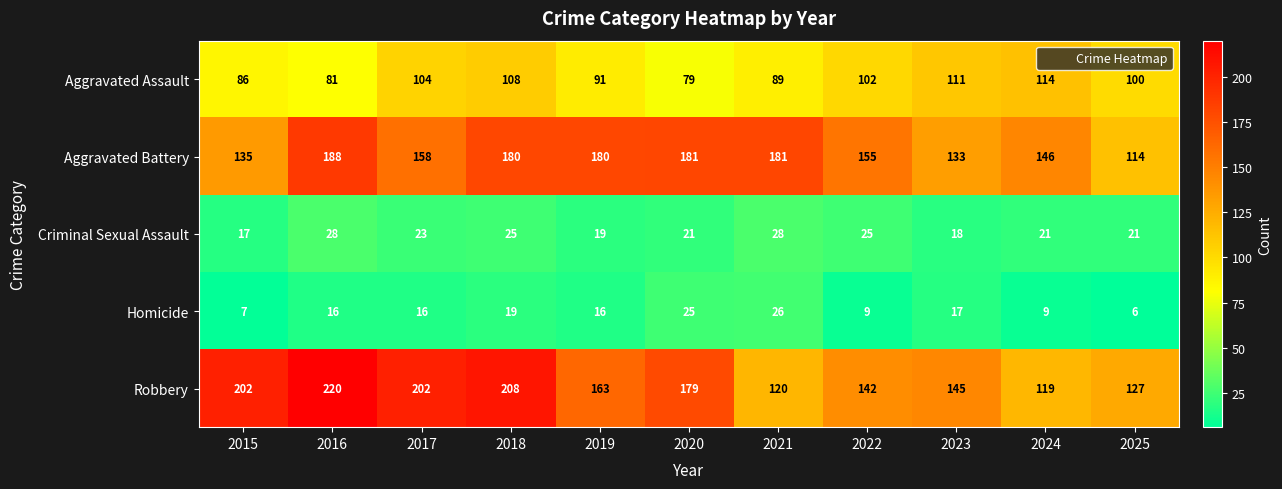

Count the number of data series in this chart.

5